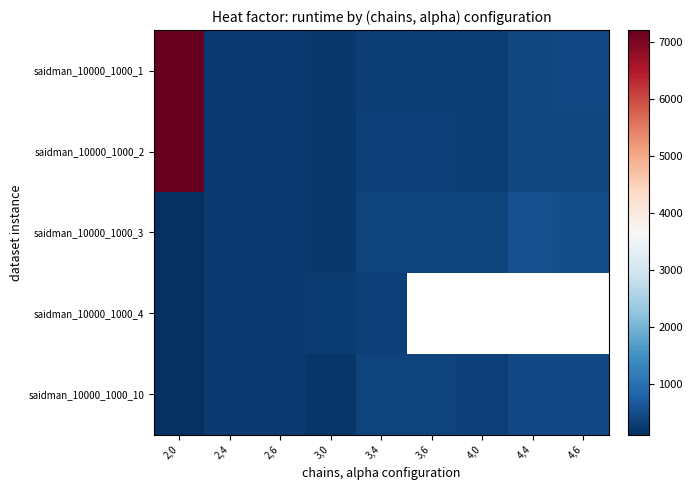

What is the approximate value of saidman_10000_1000_4 at 3,0?

283.8